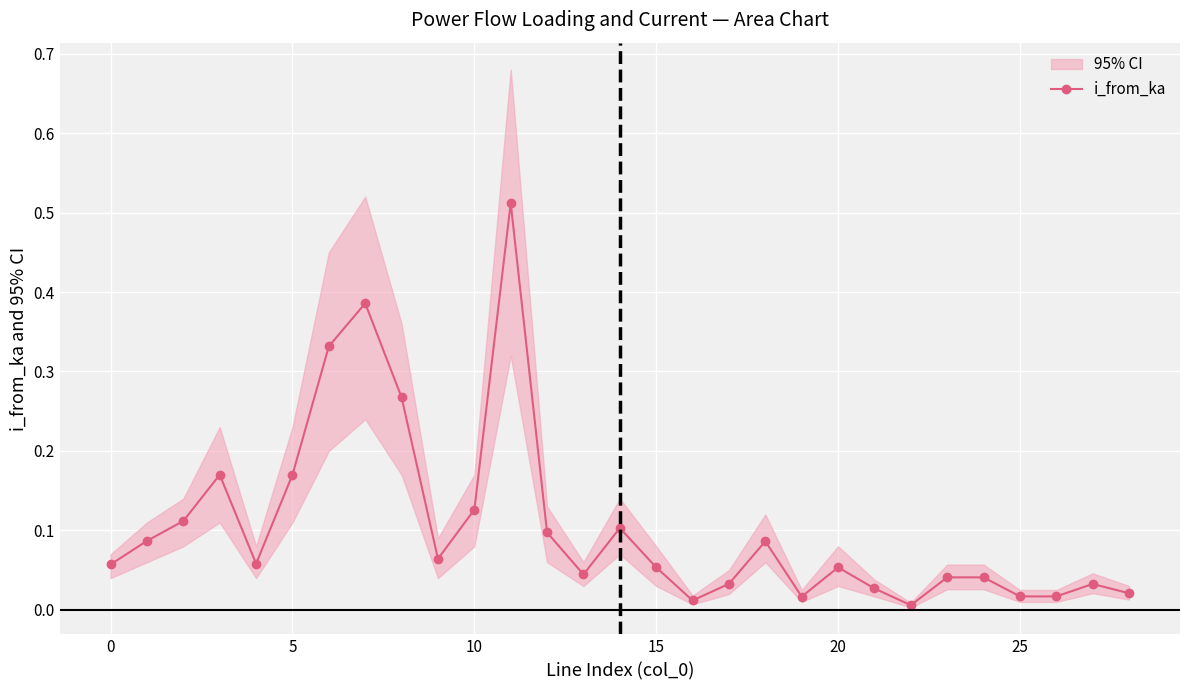

The value at 28 is 0.0. True or false?

True